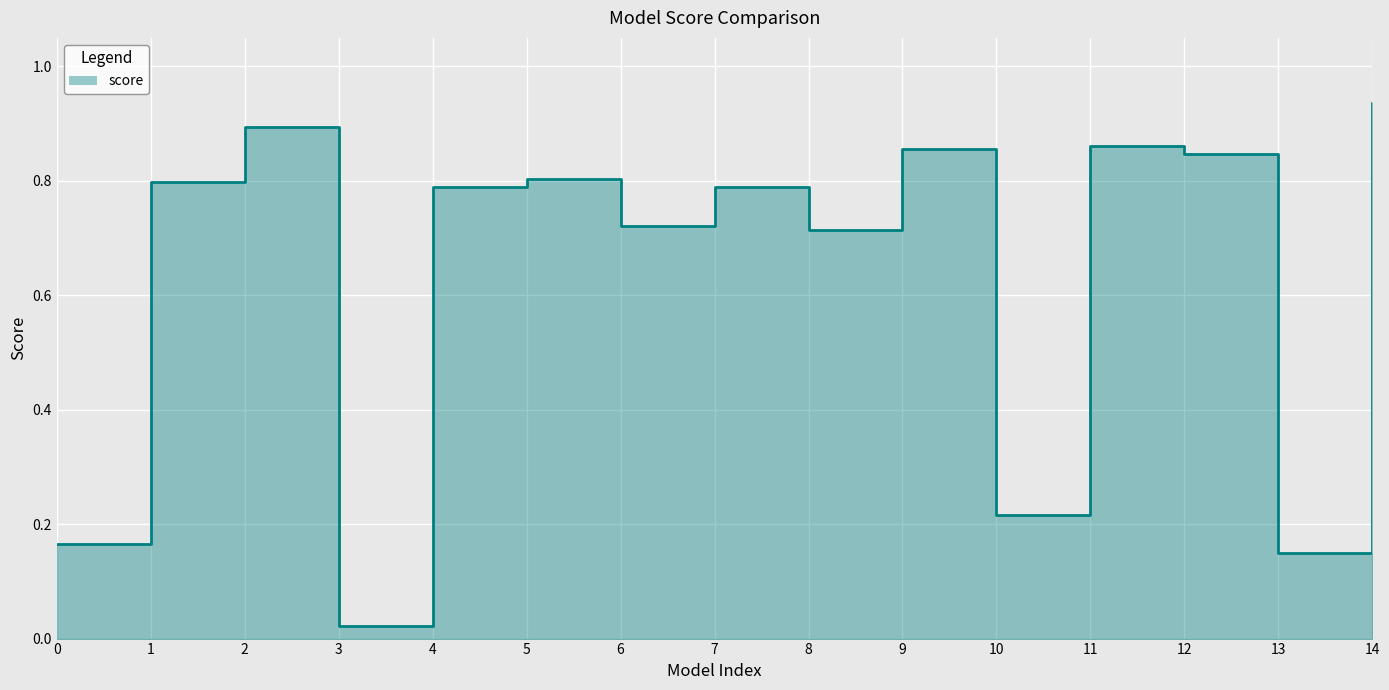

True or false: the data has more than 1 interior local peaks.

True